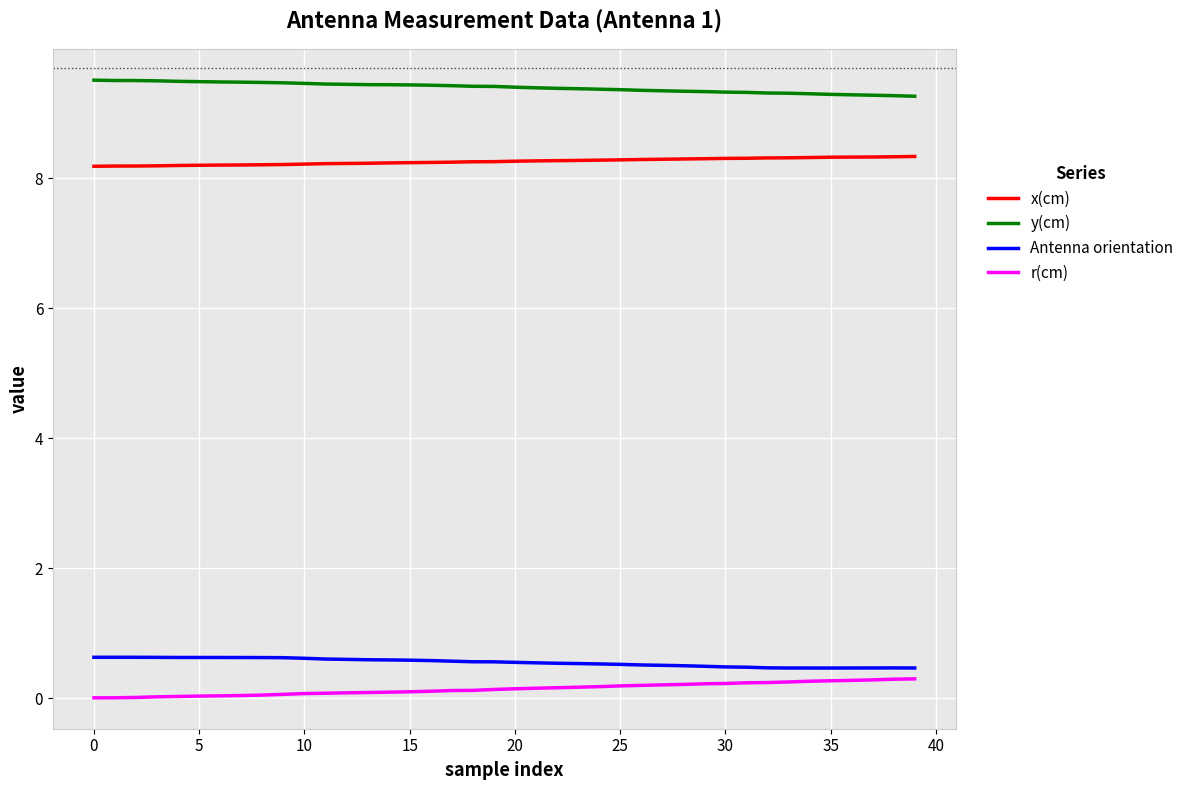

What is the sum of all r(cm) values?

5.8